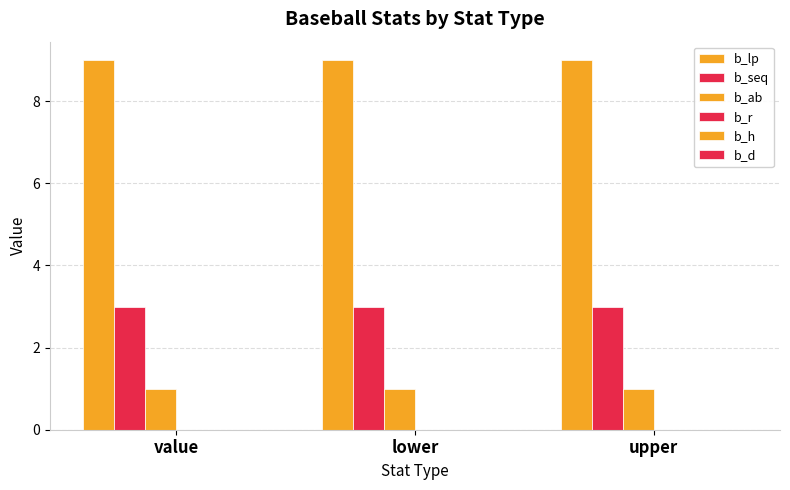

Reading left to right, what are all the values shown in this chart?

b_lp: value=9	lower=9	upper=9
b_seq: value=3	lower=3	upper=3
b_ab: value=1	lower=1	upper=1
b_r: value=0	lower=0	upper=0
b_h: value=0	lower=0	upper=0
b_d: value=0	lower=0	upper=0